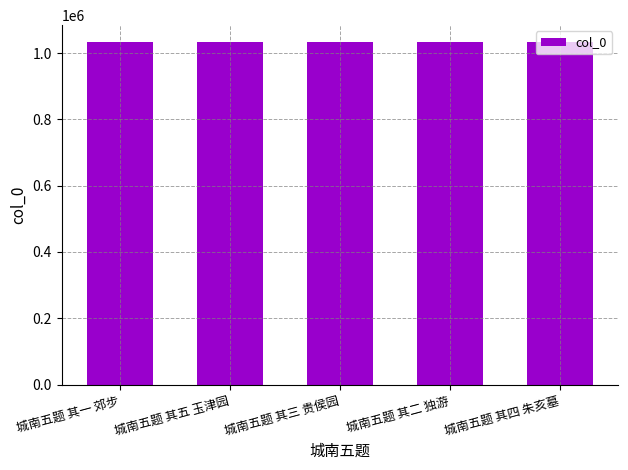

What is the average value?

1032502